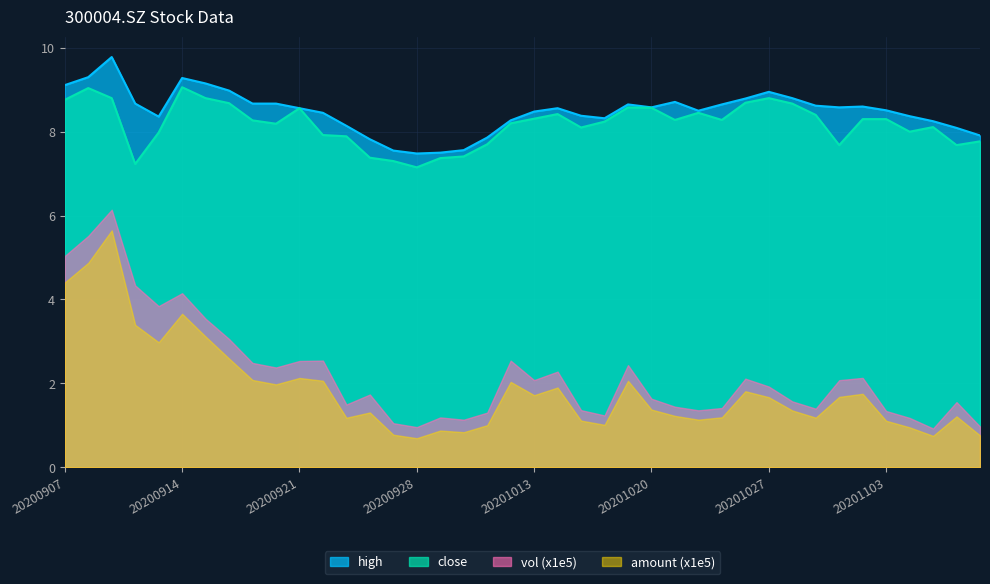

How many distinct data groups are displayed?

4